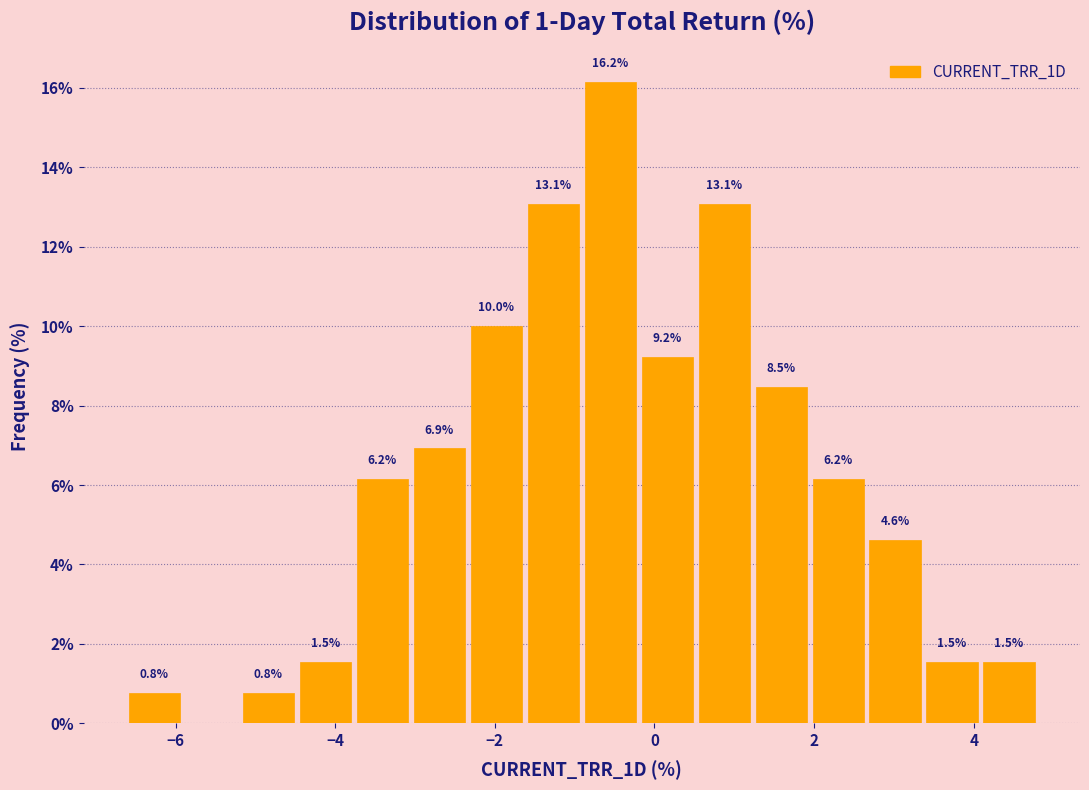

Read against the x-axis, roughly where is the centre of the tallest bar?

-0.6